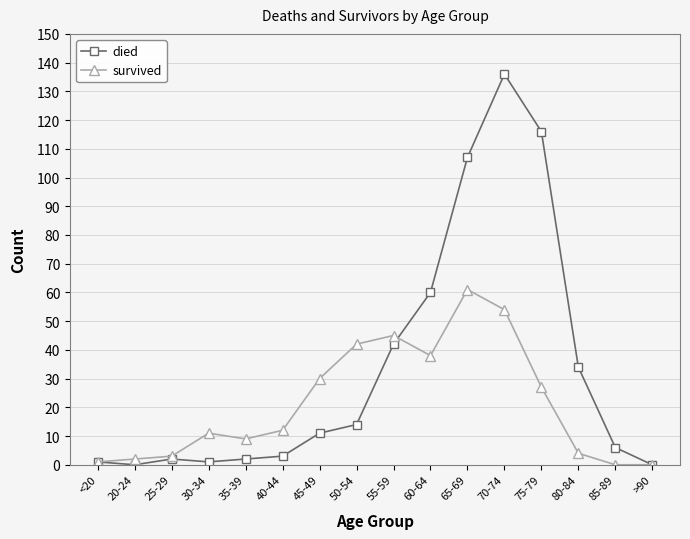

What is the difference between the maximum and minimum values in the survived series?

61